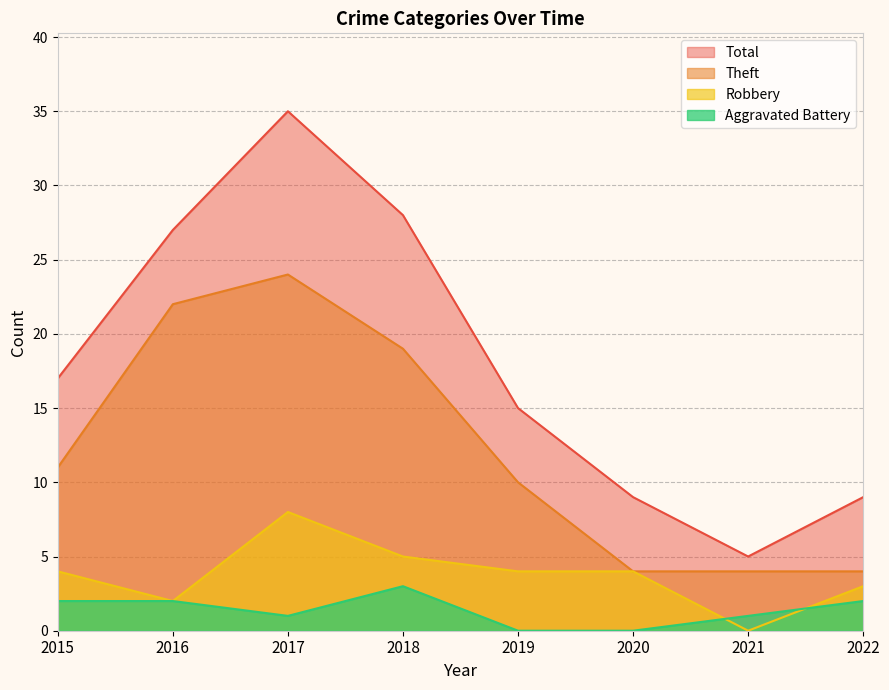

What is the value of the Aggravated Battery point at the 4th from the left?

3